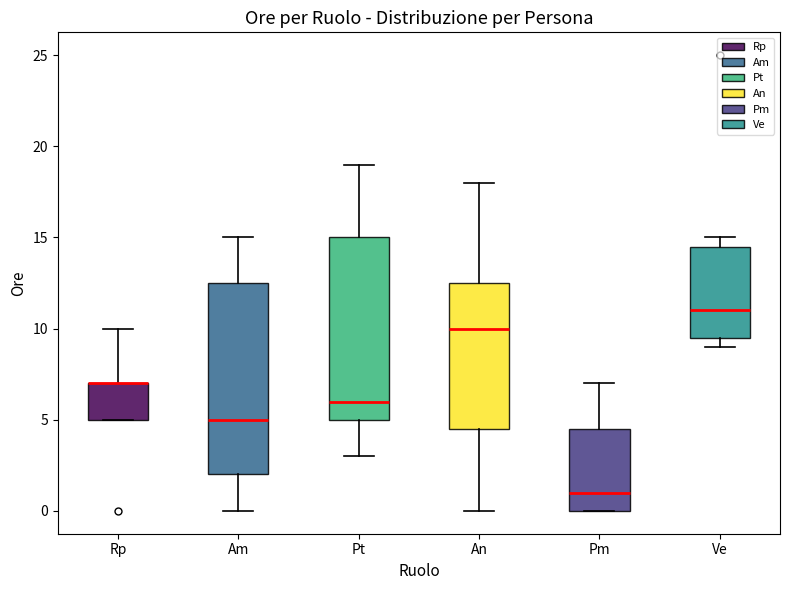

Comparing the boxes themselves (not the whiskers), which one is the tallest?

Am